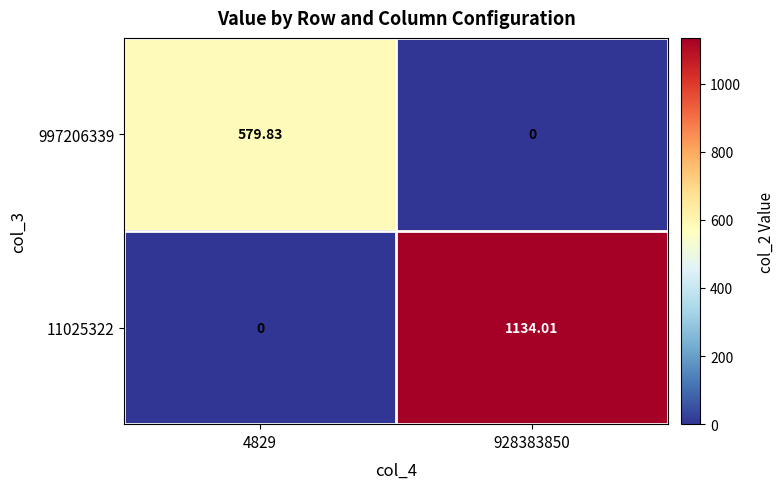

What is the maximum value shown in the chart?

1134.0